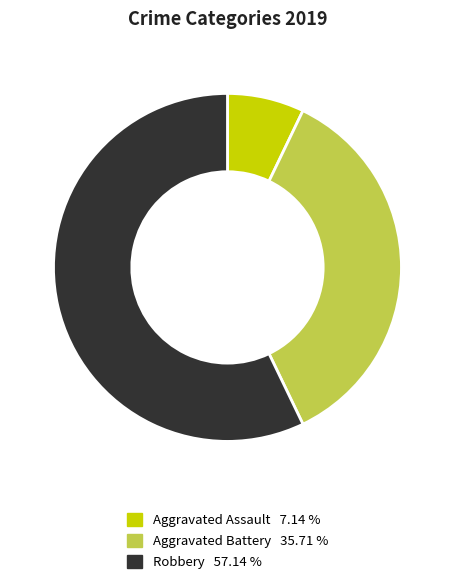

Count the number of slices in the pie.

3